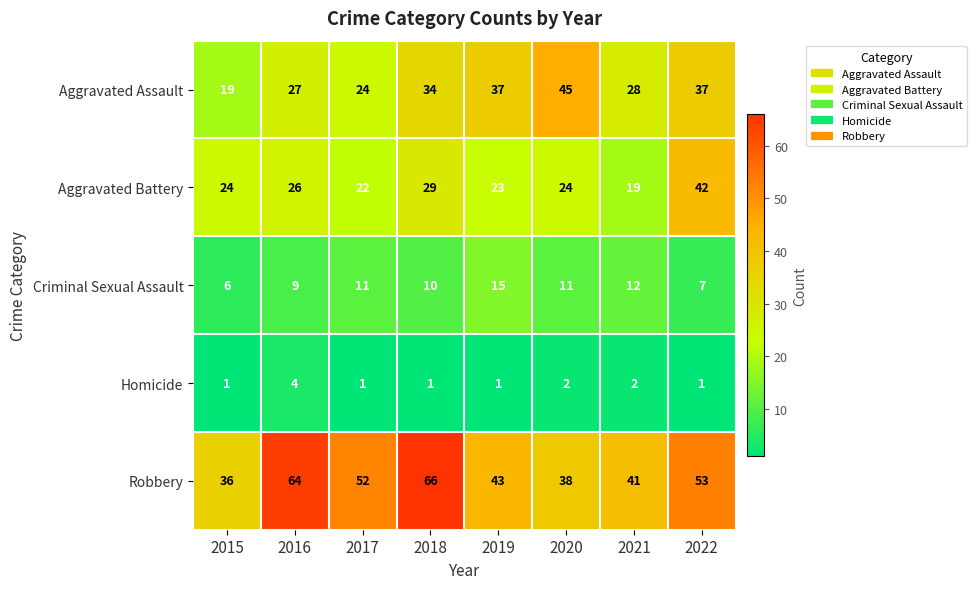

The Criminal Sexual Assault series shows 16 at 2017. True or false?

False